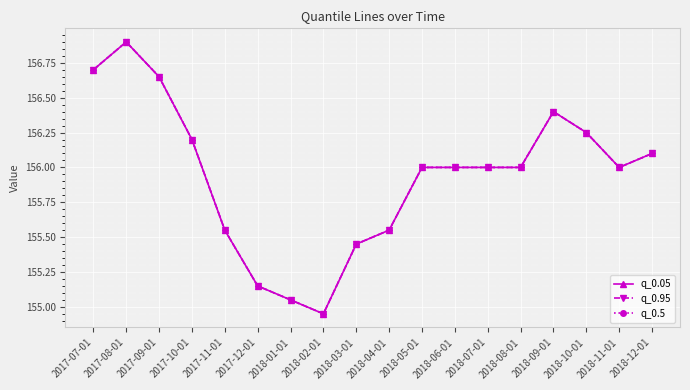

At which label does q_0.5 first exceed 156?

2017-07-01